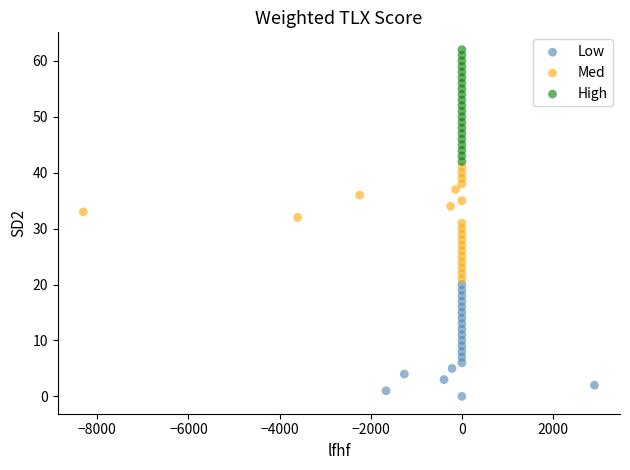

What are all the series names shown in the legend?

Low, Med, High